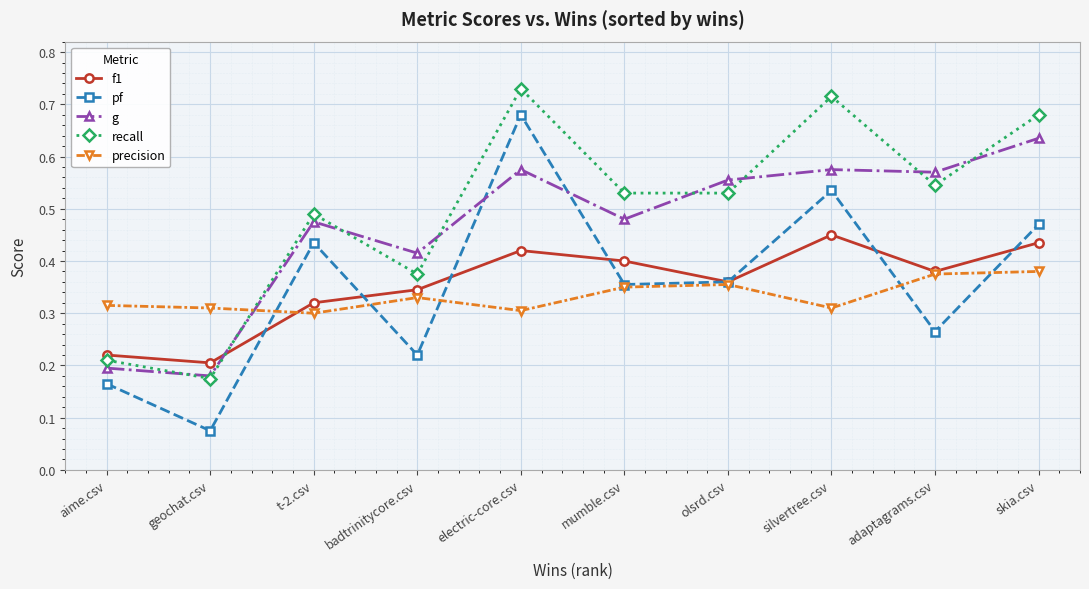

What is the label of the 5th point from the right?

mumble.csv